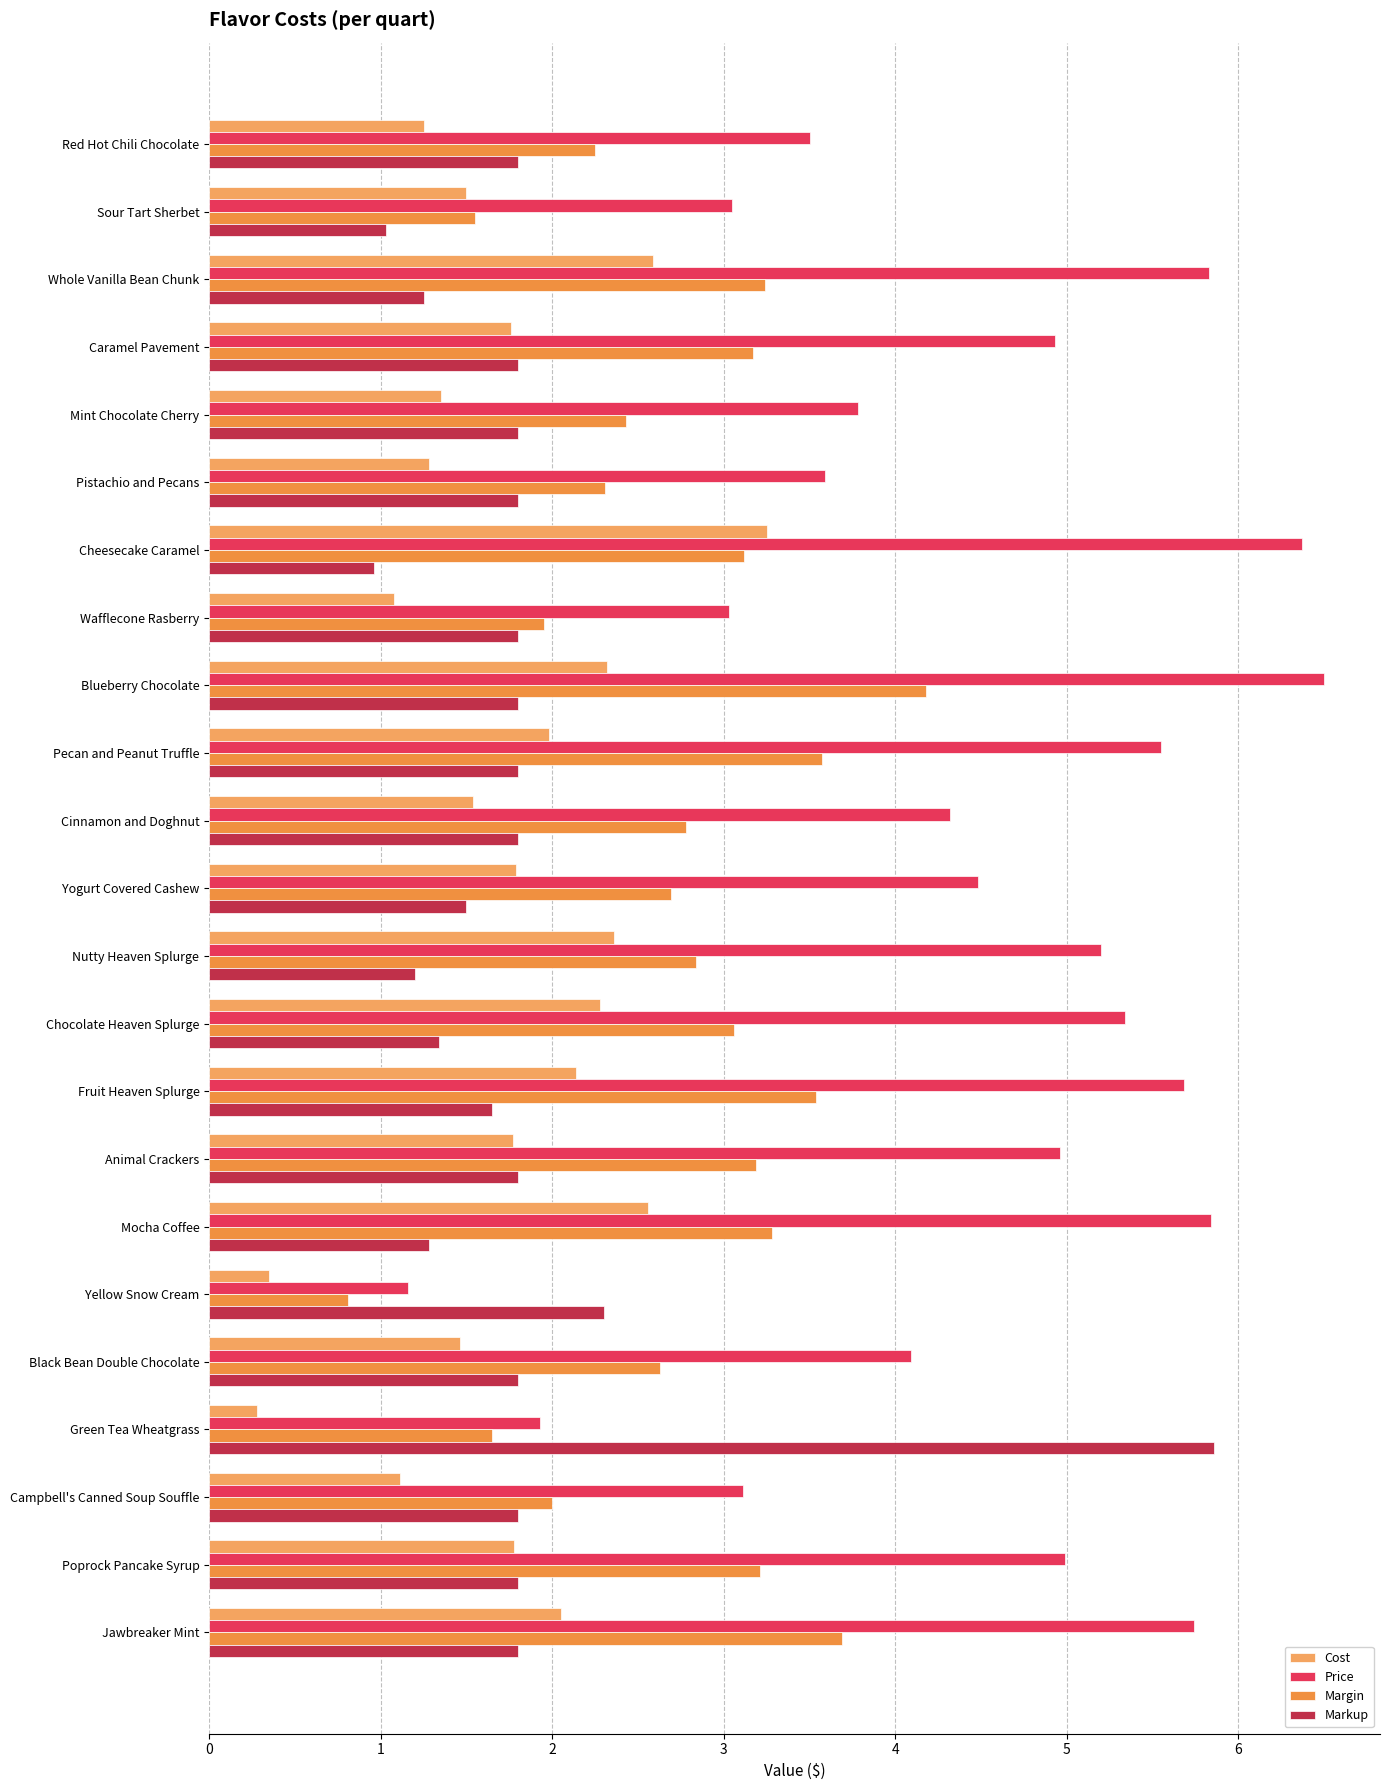

What is the average value of the Markup series?

1.8